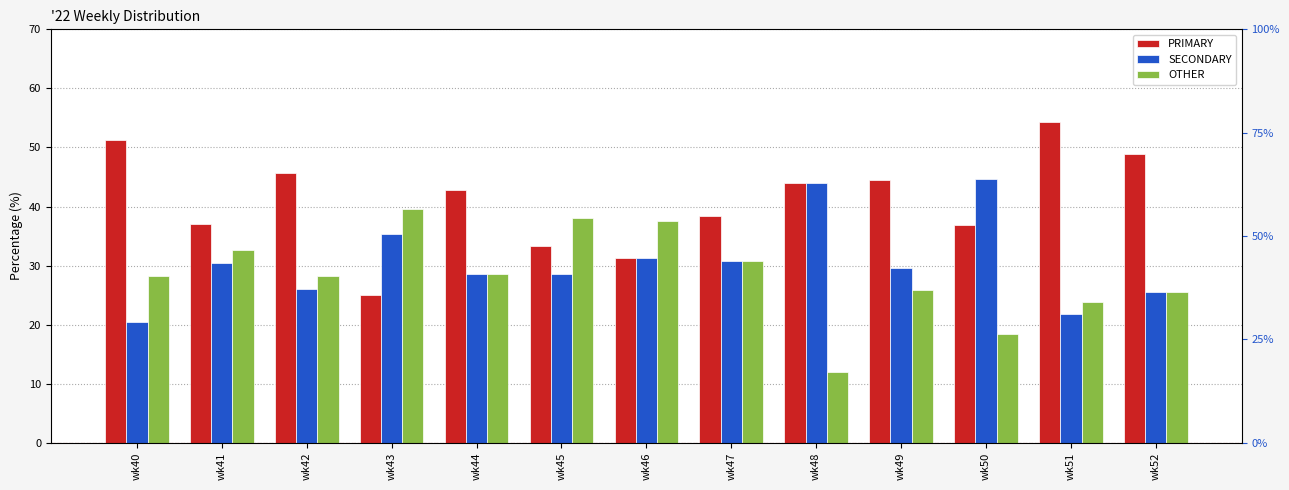

Reading right to left, what are all the values shown in this chart?

PRIMARY: wk52=48.9	wk51=54.3	wk50=36.8	wk49=44.4	wk48=44.0	wk47=38.5	wk46=31.2	wk45=33.3	wk44=42.9	wk43=25.0	wk42=45.7	wk41=37.0	wk40=51.3
SECONDARY: wk52=25.5	wk51=21.7	wk50=44.7	wk49=29.6	wk48=44.0	wk47=30.8	wk46=31.2	wk45=28.6	wk44=28.6	wk43=35.4	wk42=26.1	wk41=30.4	wk40=20.5
OTHER: wk52=25.5	wk51=23.9	wk50=18.4	wk49=25.9	wk48=12.0	wk47=30.8	wk46=37.5	wk45=38.1	wk44=28.6	wk43=39.6	wk42=28.3	wk41=32.6	wk40=28.2